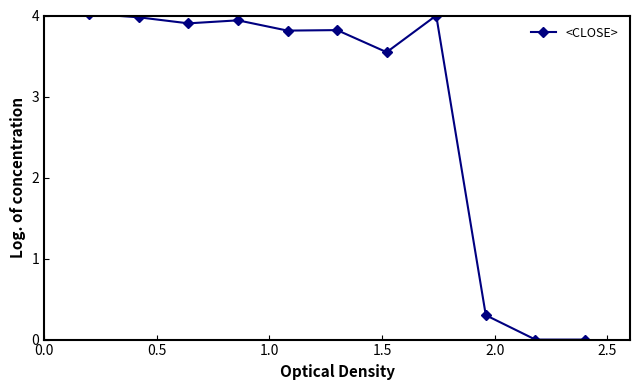

What is the value of the 8th point from the left?

4.0